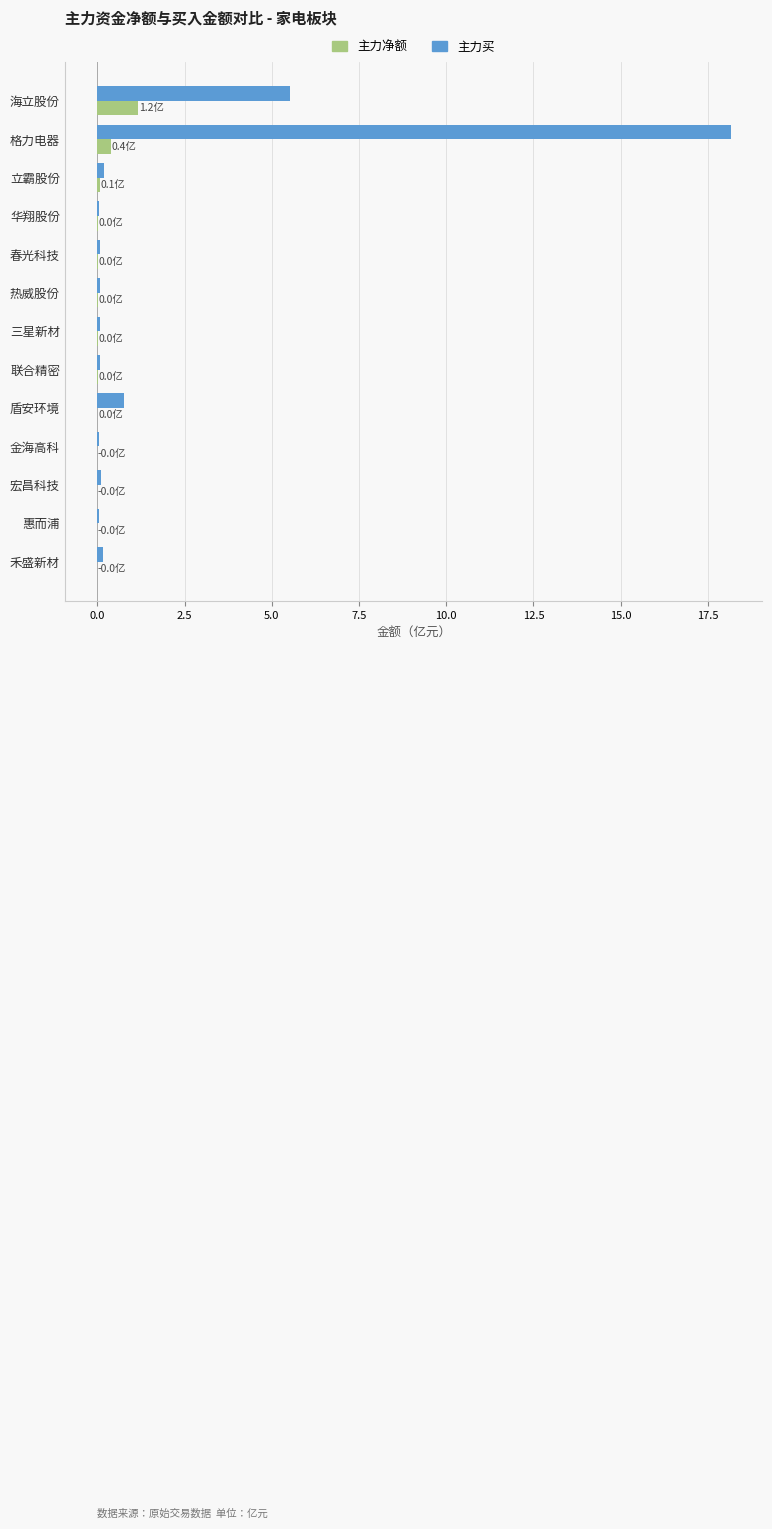

What is the highest value of the 主力买 series?

18.2